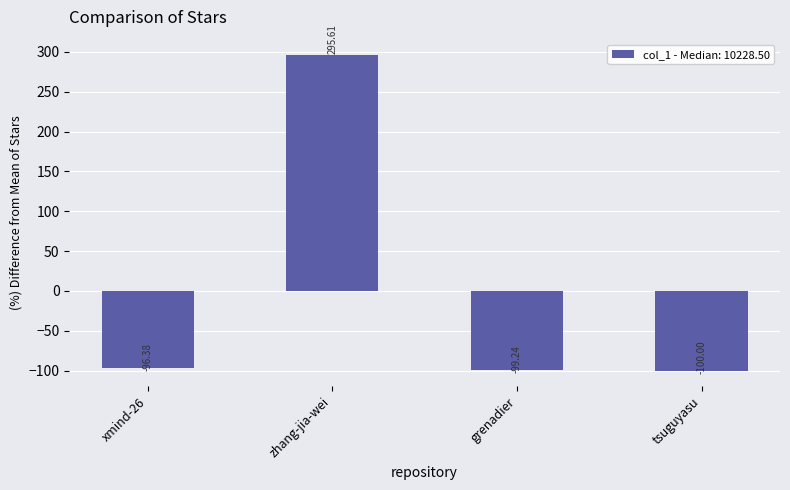

At which category does the chart reach its peak across all series?

zhang-jia-wei